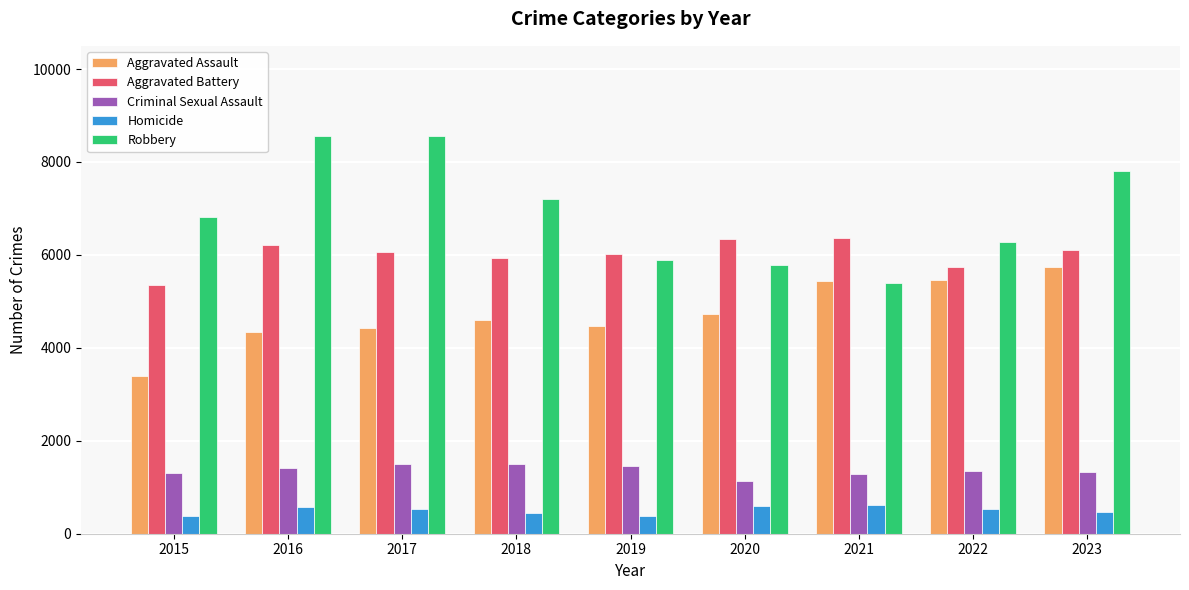

Which series has the largest range (max minus min)?

Robbery